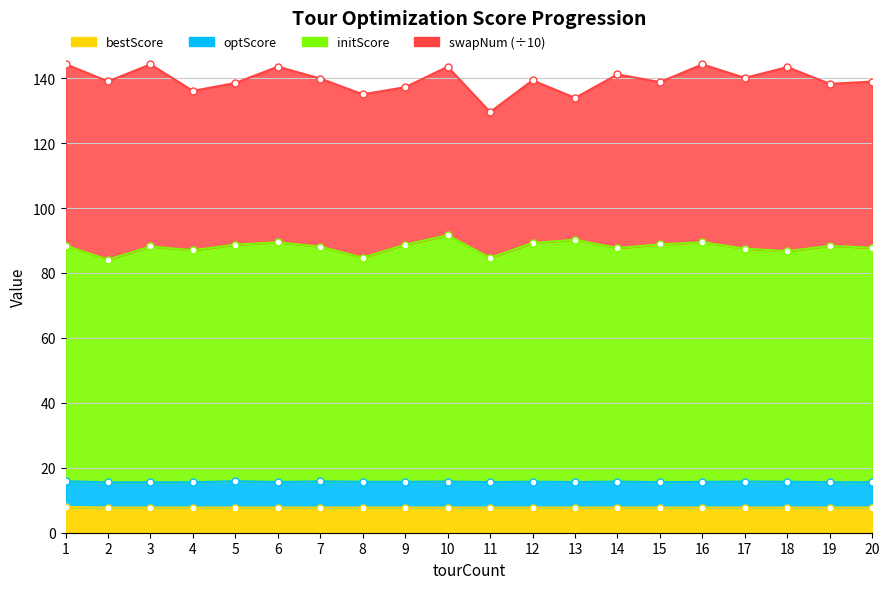

At which label does initScore reach its peak?

10